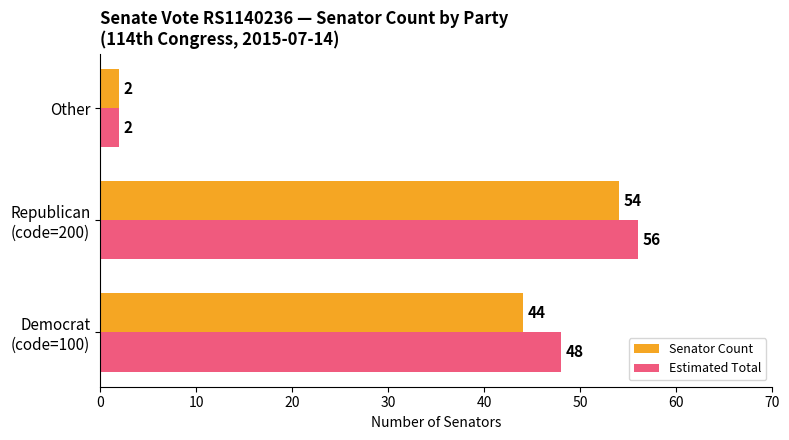

What is the sum of all Senator Count values?

100